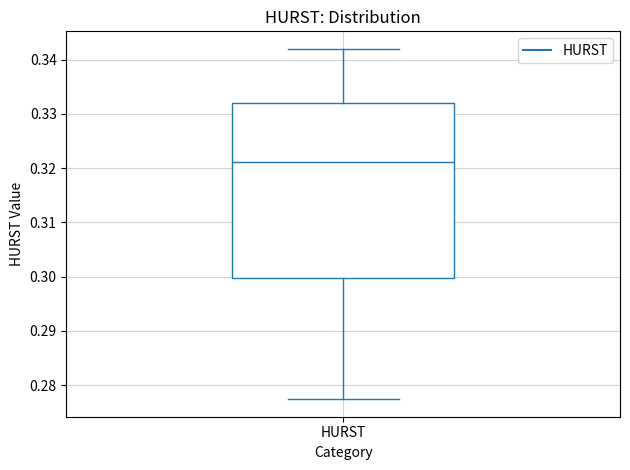

Transcribe this box plot: give where the median line is, the range the box spans, and where the two whiskers end, as read against the y-axis. The values are not printed on the chart, so give them approximately, as read against the axis.

median 0.321, box 0.300 to 0.332, whiskers 0.277 to 0.342